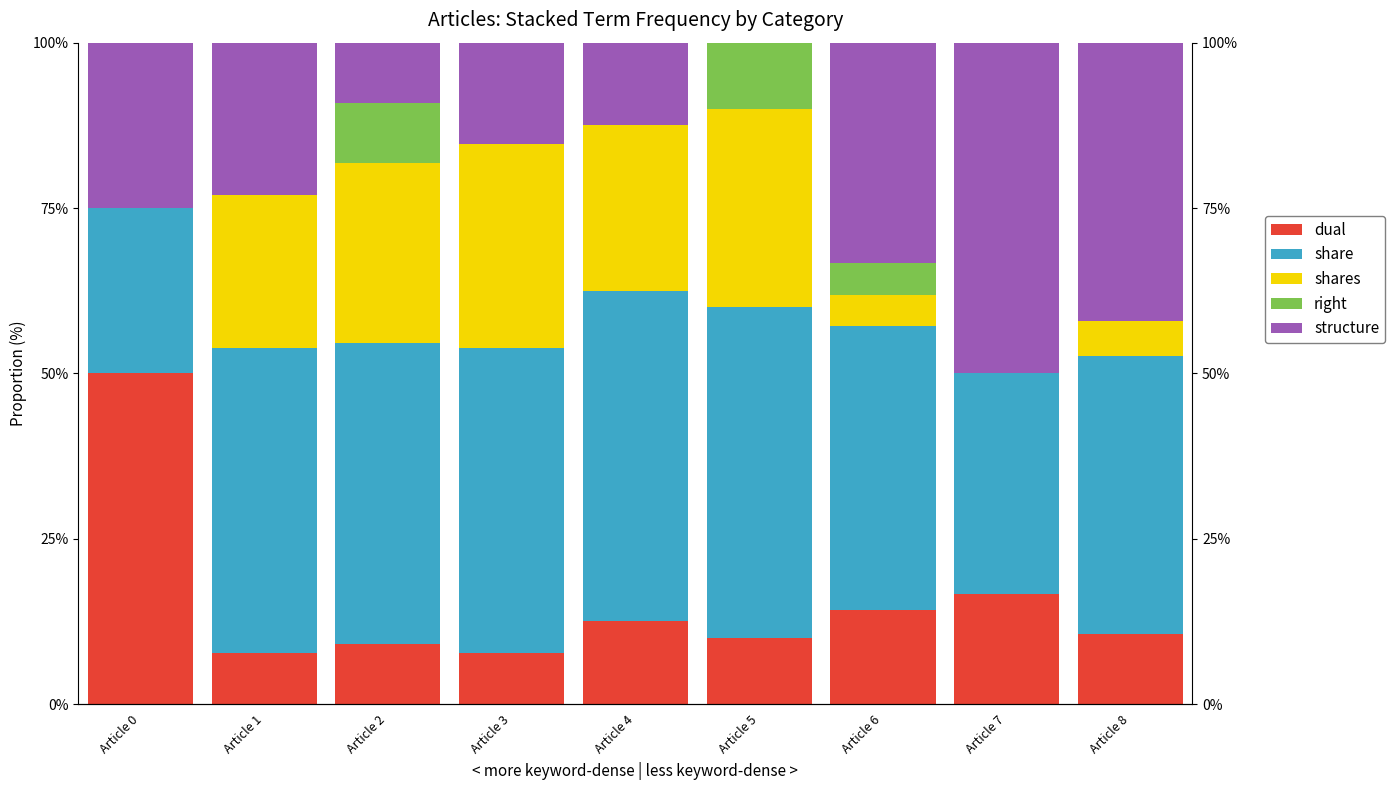

What is the difference between the highest and lowest values at Article 0?

50.0